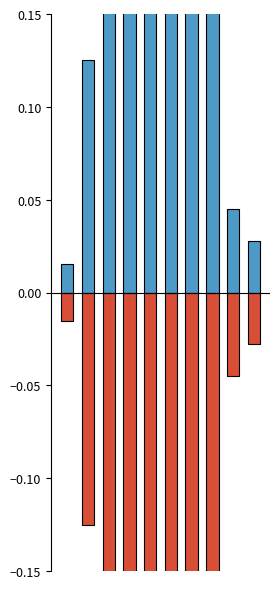

What is the value of the Historical average (positive) bar at the 8th from the left?

0.2